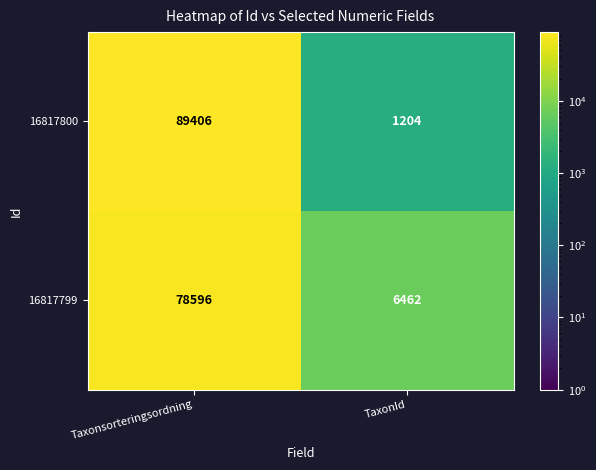

Which series has the widest spread of values?

16817800